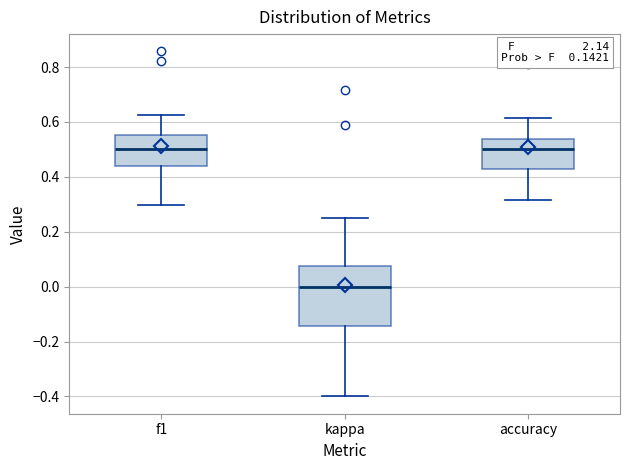

Reading left to right, transcribe this box plot: for each box, give where its median line is, the range the box spans, and where its two whiskers end, as read against the y-axis. The values are not printed on the chart, so give them approximately, as read against the axis.

f1: median 0.50, box 0.44 to 0.56, whiskers 0.30 to 0.62
kappa: median 0.00, box -0.14 to 0.08, whiskers -0.40 to 0.26
accuracy: median 0.50, box 0.42 to 0.54, whiskers 0.32 to 0.62